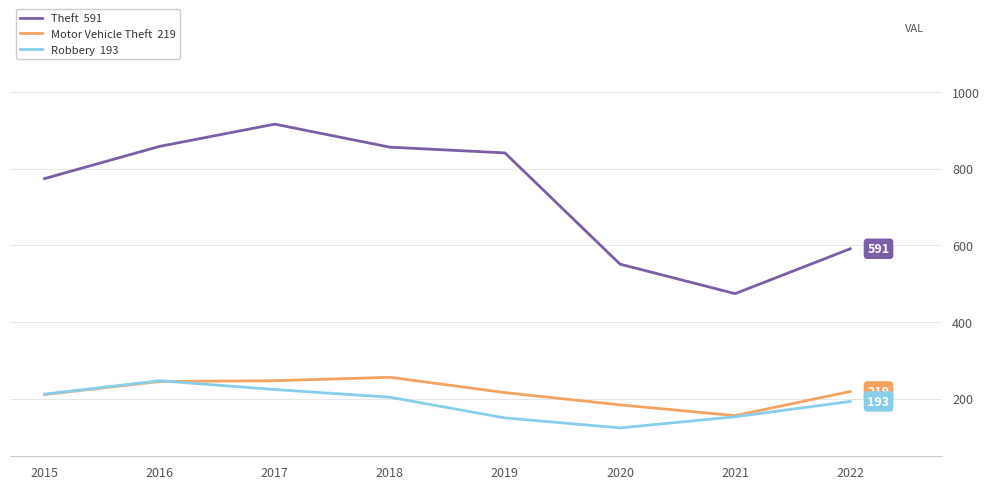

What is the greatest value displayed?

916